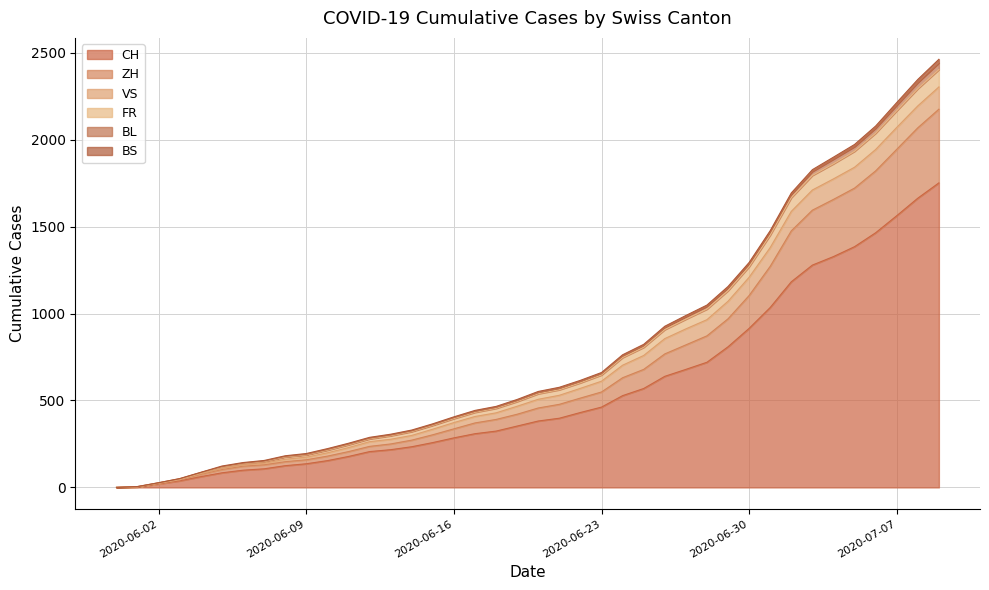

What is the highest value of the CH series?

1752